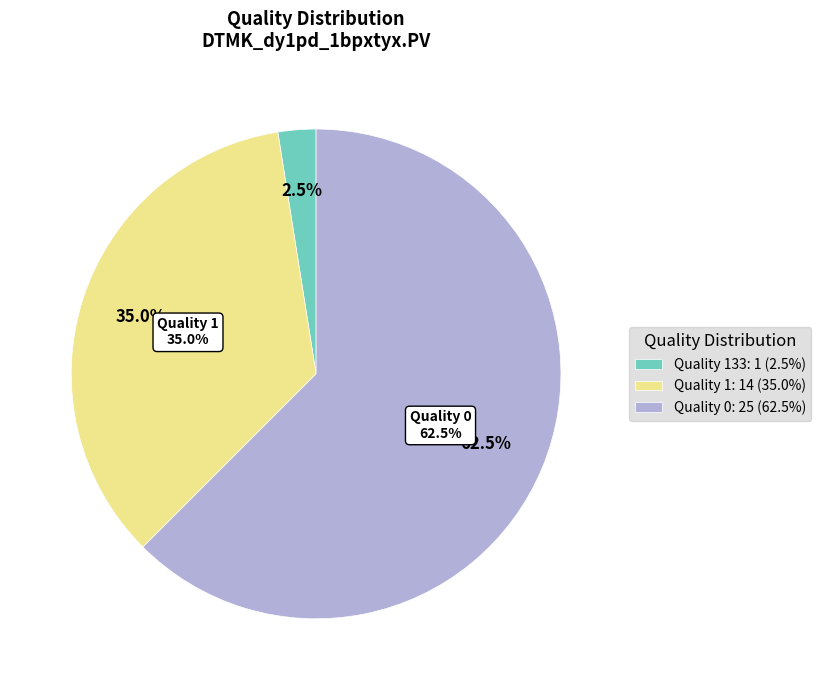

Which category has the biggest portion of the pie?

Quality 0